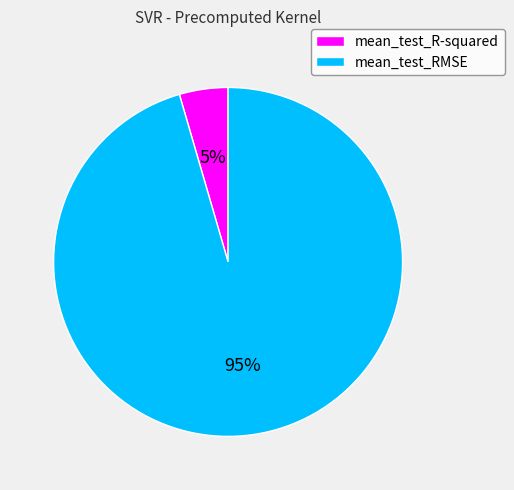

To the nearest percent, what percentage of the pie is mean_test_RMSE?

95%